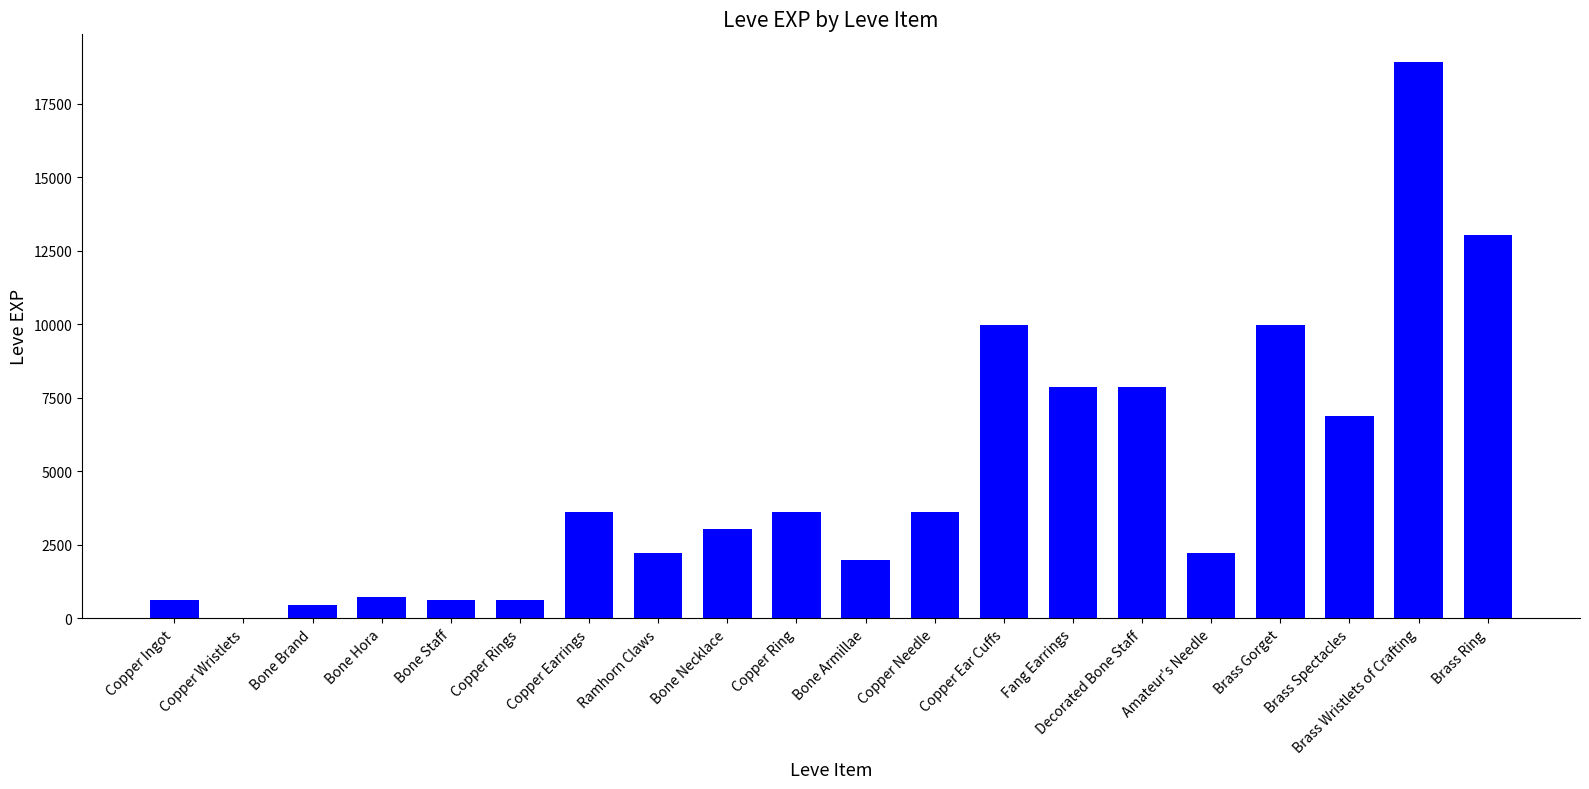

How many distinct data groups are displayed?

1